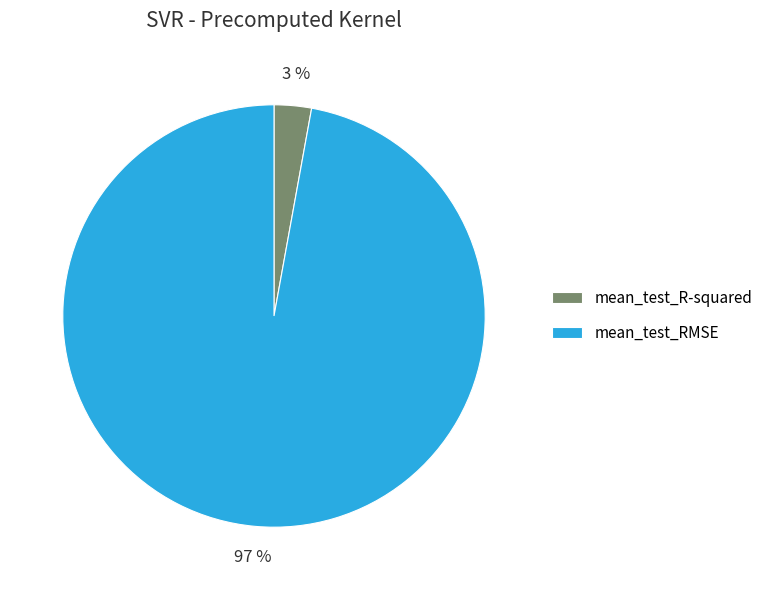

True or false: mean_test_RMSE accounts for 97% of the total.

True